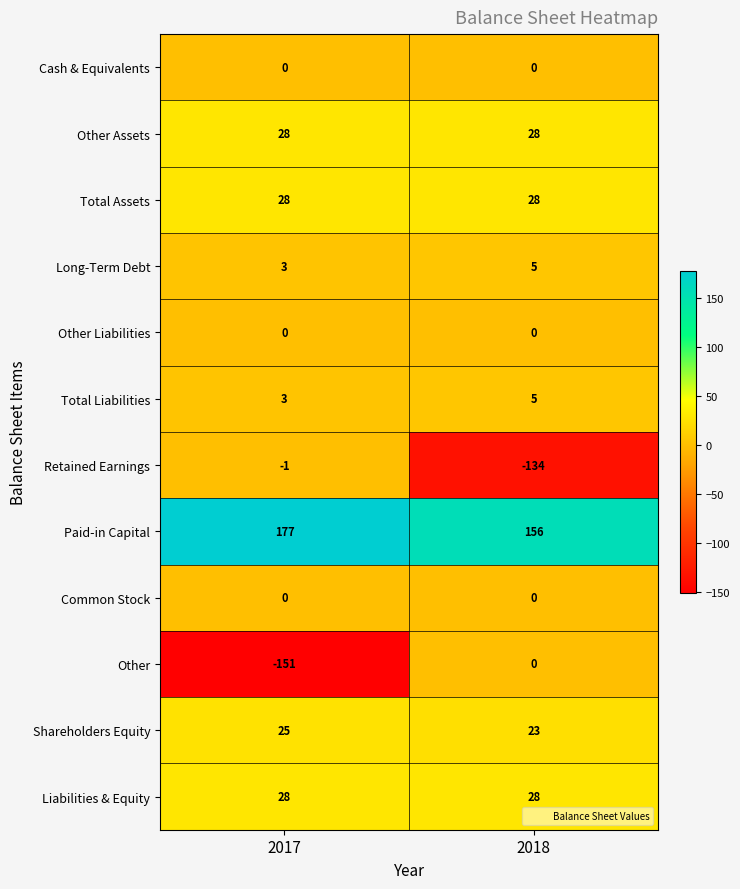

Which series has the largest total across all categories?

Paid-in Capital